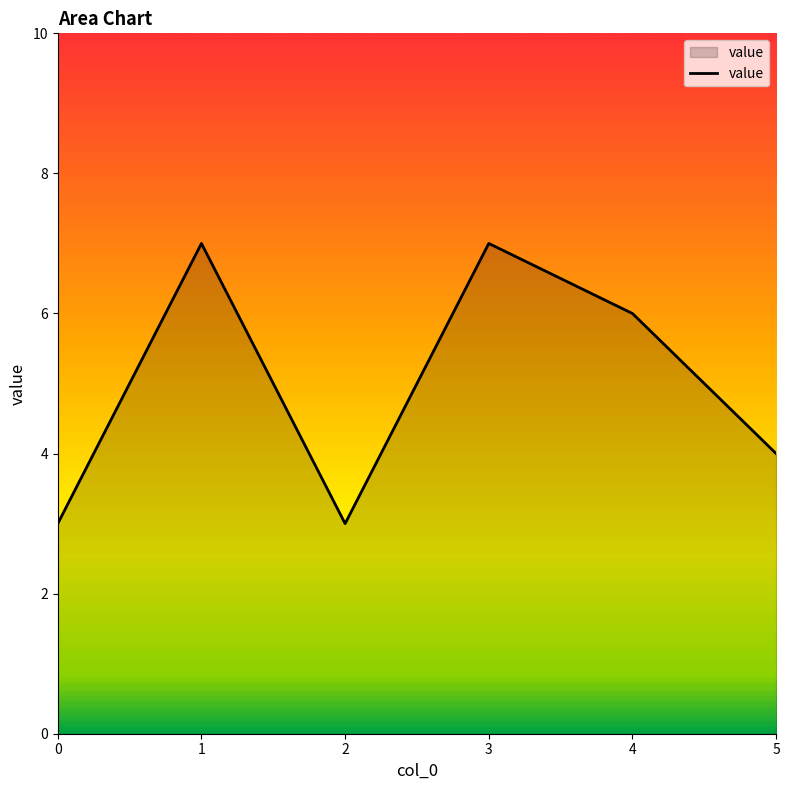

What is the difference between the values at 5 and 1?

3